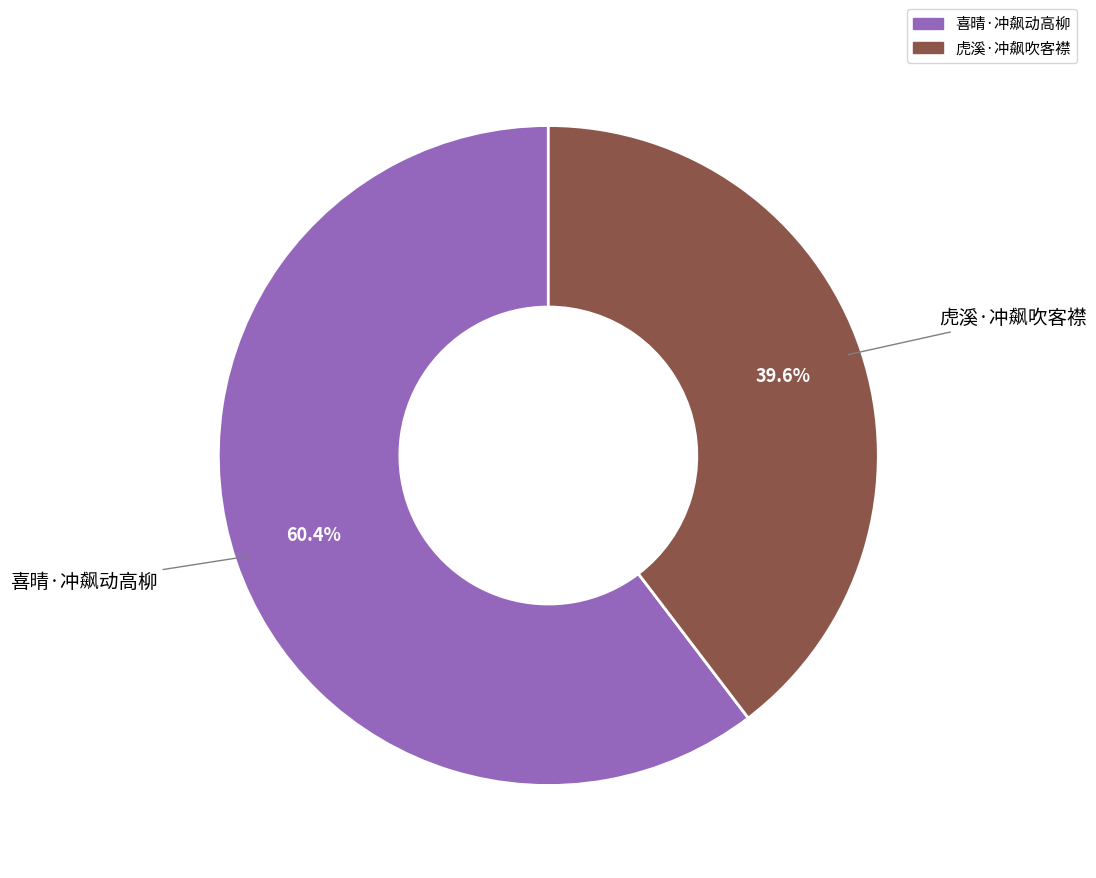

Which category has the biggest portion of the pie?

喜晴·冲飙动高柳